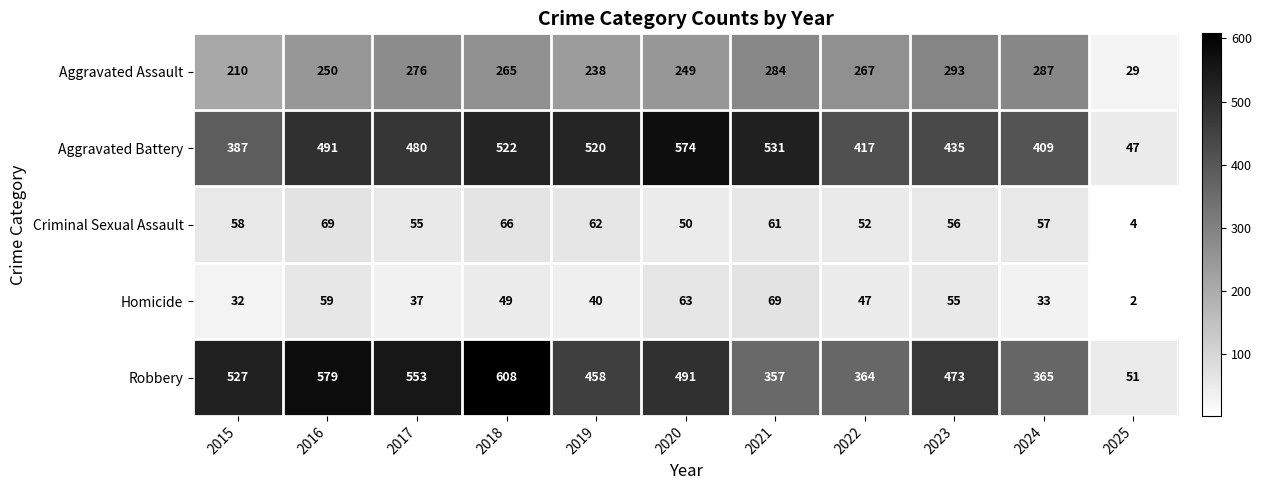

Count the number of categories in the chart.

11